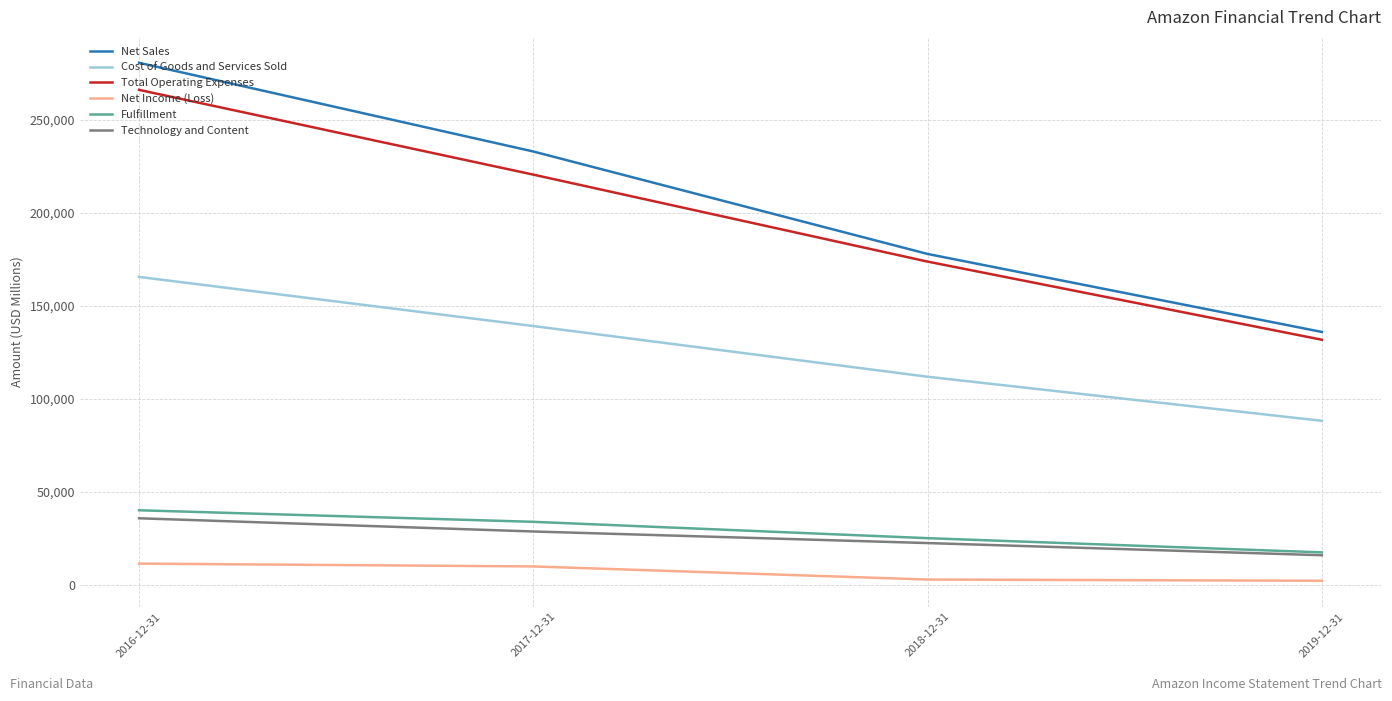

At 2016-12-31, list the series in order from smallest to largest.

Net Income (Loss), Technology and Content, Fulfillment, Cost of Goods and Services Sold, Total Operating Expenses, Net Sales